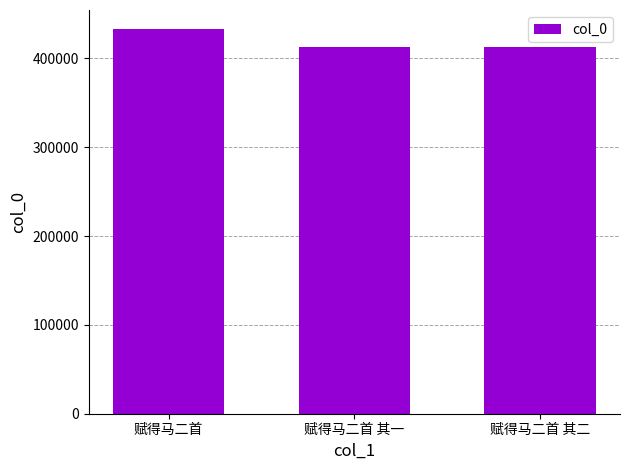

How many bars are there in total?

3